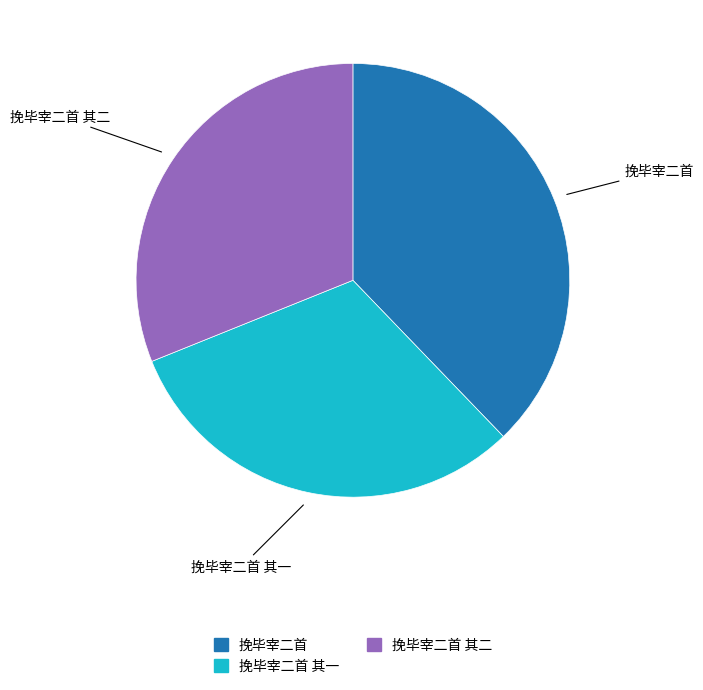

Is there any slice that represents more than half of the pie?

No